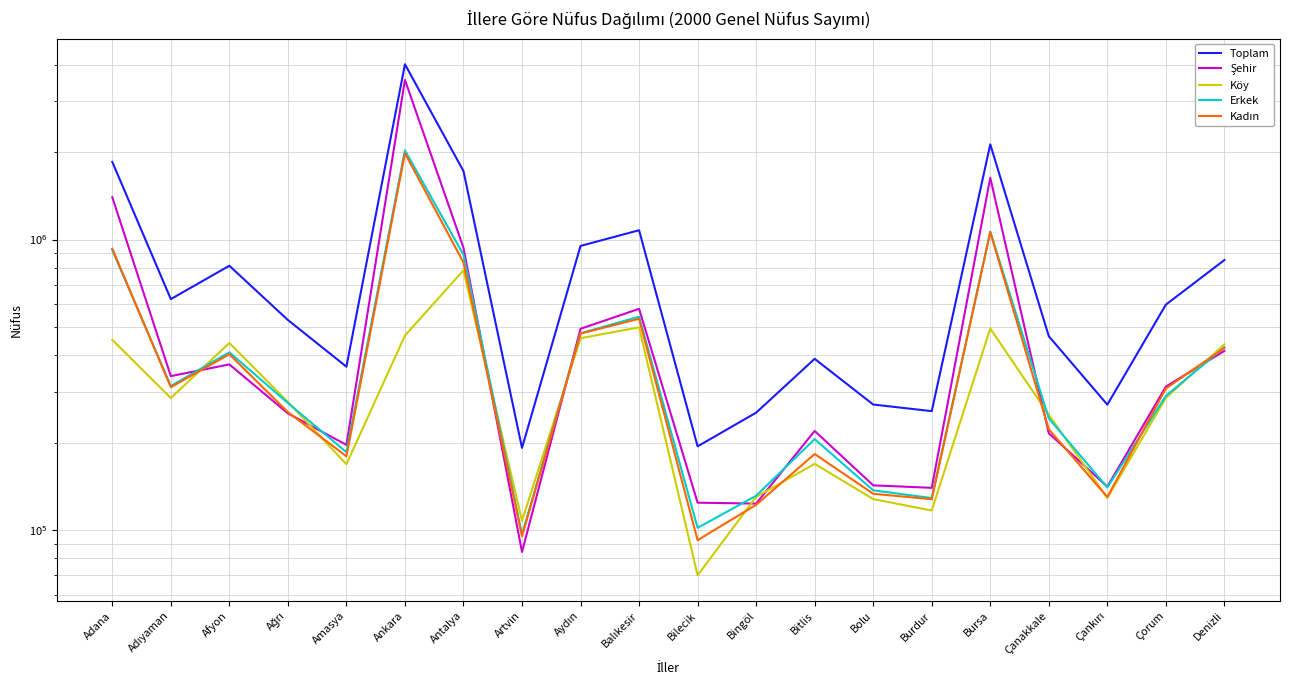

The value of Toplam at Bolu is 71397. True or false?

False